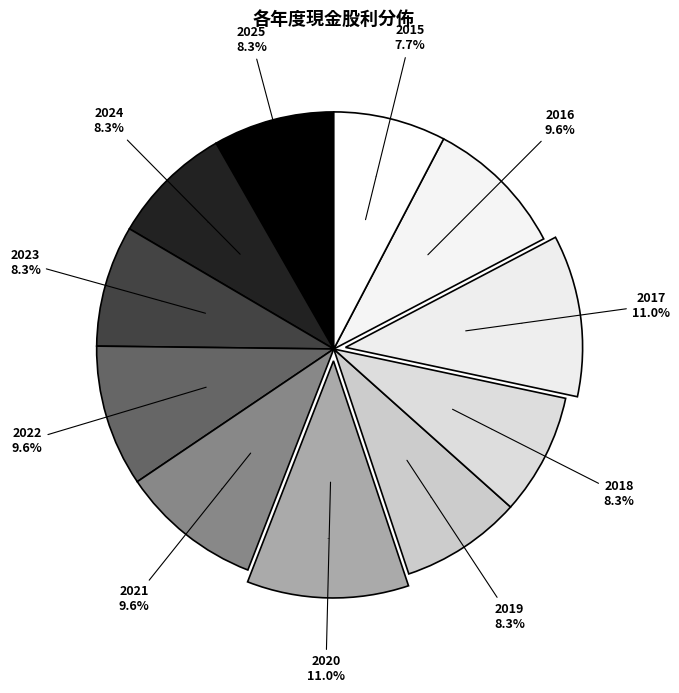

To the nearest percent, what percentage of the pie is 2019?

8%